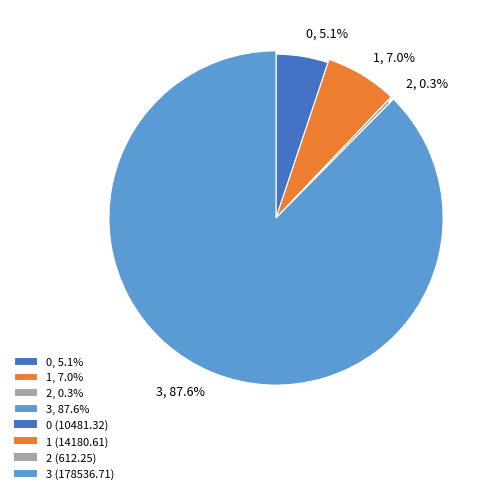

Between 2 and 1, which is larger?

1